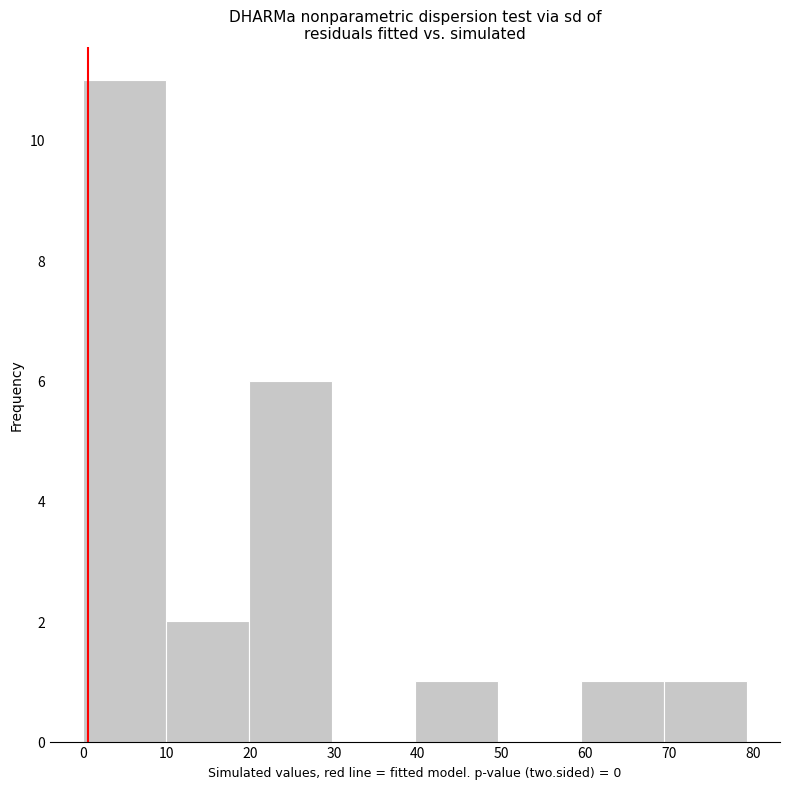

Reading left to right, transcribe this chart: for each bar, give the range it covers on the x-axis and its height. Neither the bar edges nor the heights are printed on the chart, so give them approximately, as read against the axes.

0 to 10: 11
10 to 20: 2
20 to 30: 6
30 to 40: 0
40 to 50: 1
50 to 59: 0
59 to 69: 1
69 to 79: 1